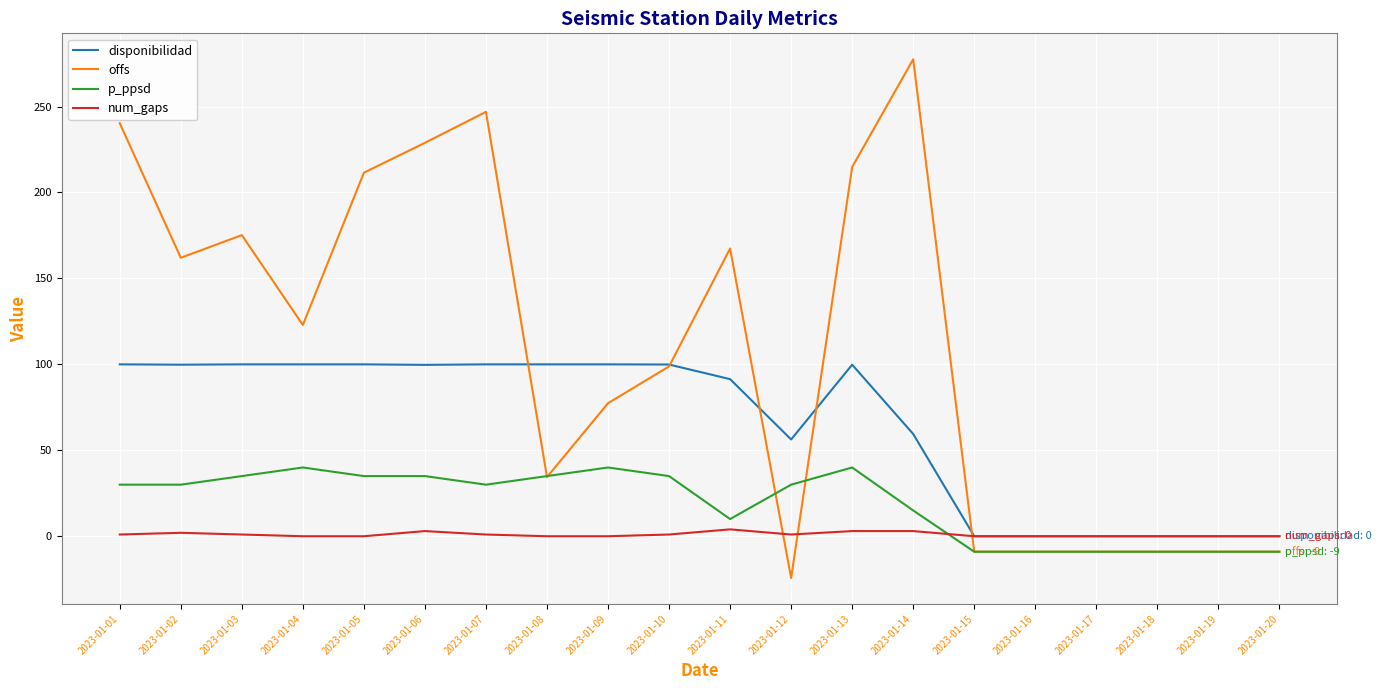

Rank the series by their average value, from highest to lowest.

offs, disponibilidad, p_ppsd, num_gaps